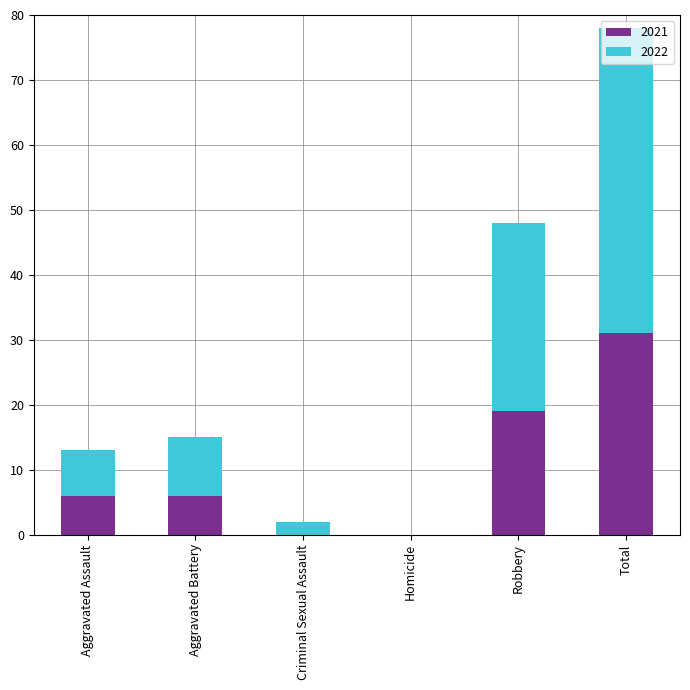

Is it true that 2021 equals 6 at Aggravated Assault?

True